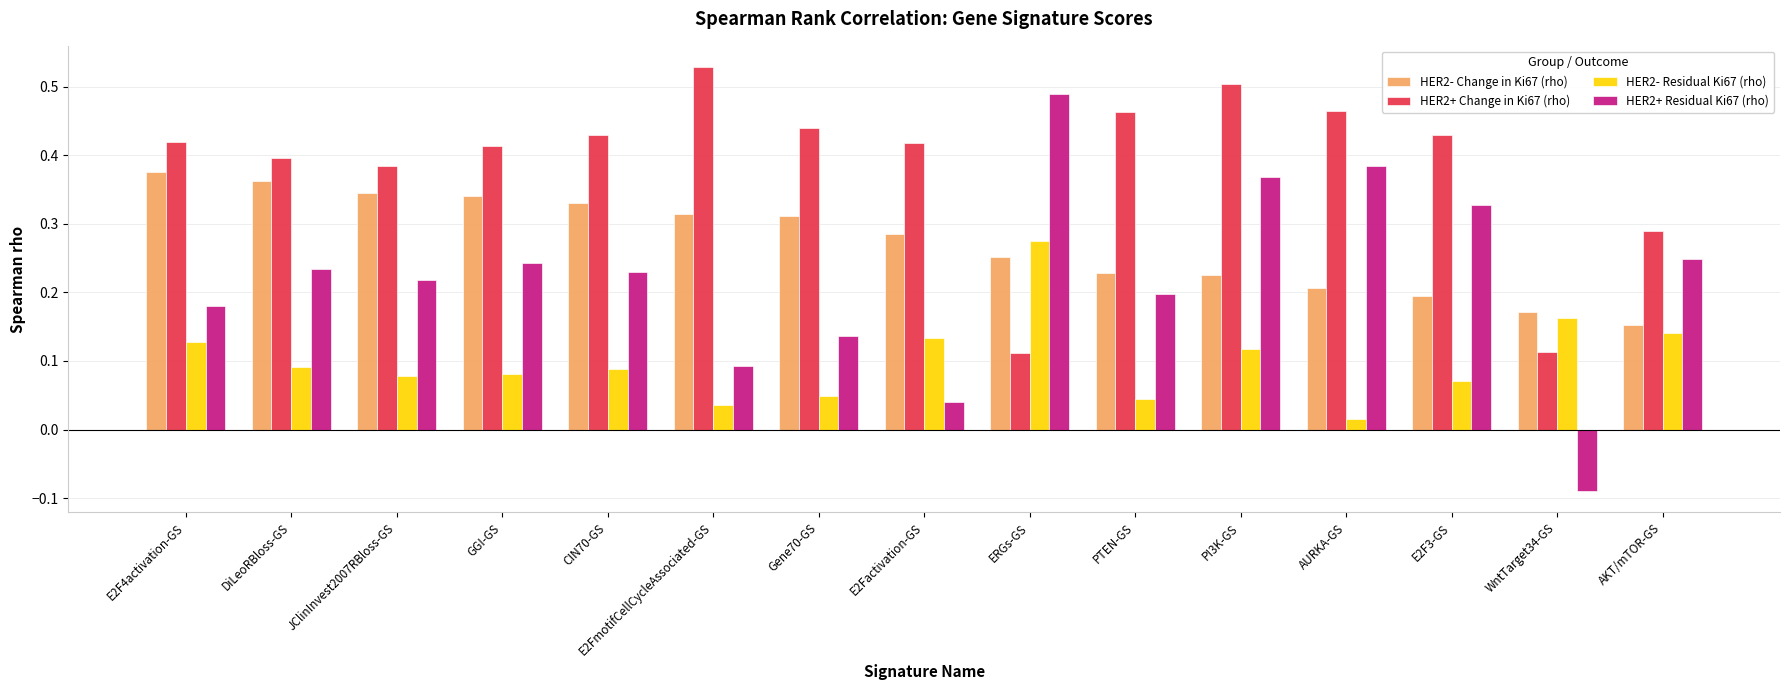

What is the label of the 9th bar from the right?

Gene70-GS